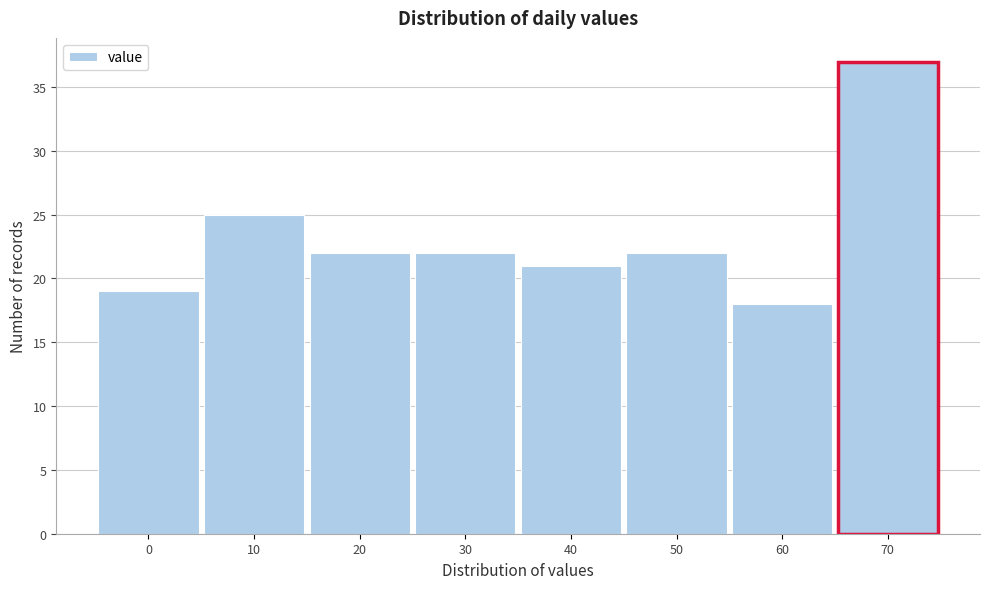

Reading right to left, list all the values displayed in this chart.

37	18	22	21	22	22	25	19